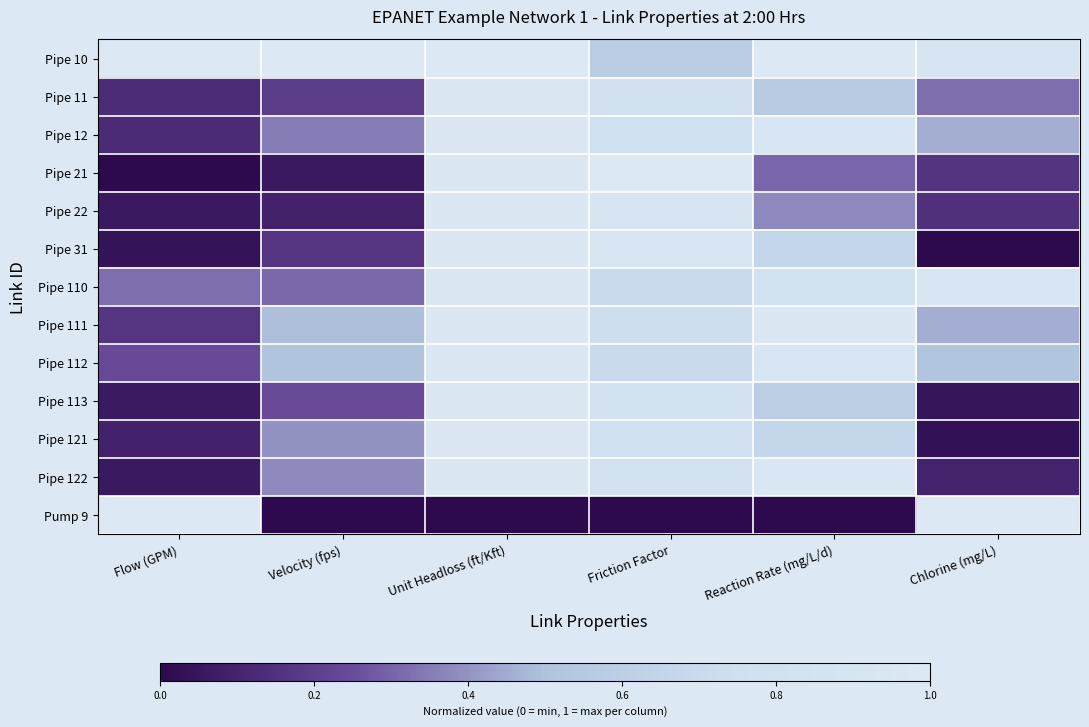

Between Chlorine (mg/L) and Friction Factor, which is larger?

Chlorine (mg/L)